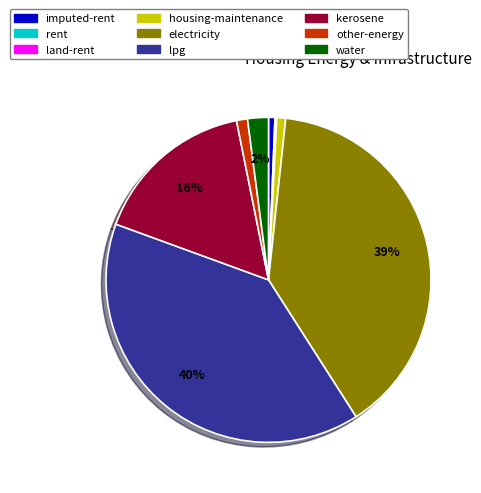

Does lpg account for over 50% of the chart?

No